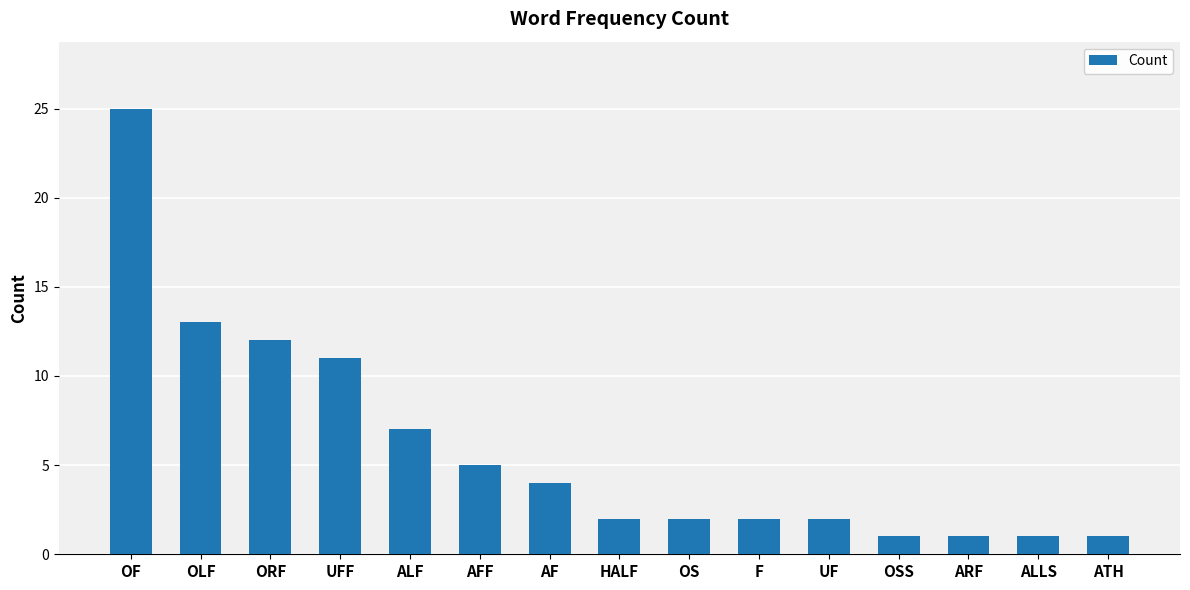

True or false: the data shows 7 at ALF.

True